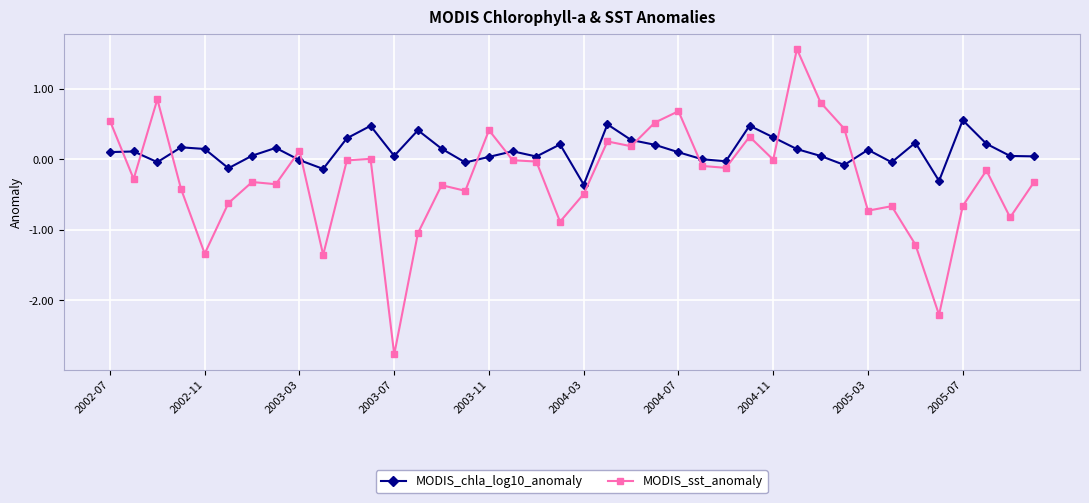

Which series has the largest range (max minus min)?

MODIS_sst_anomaly